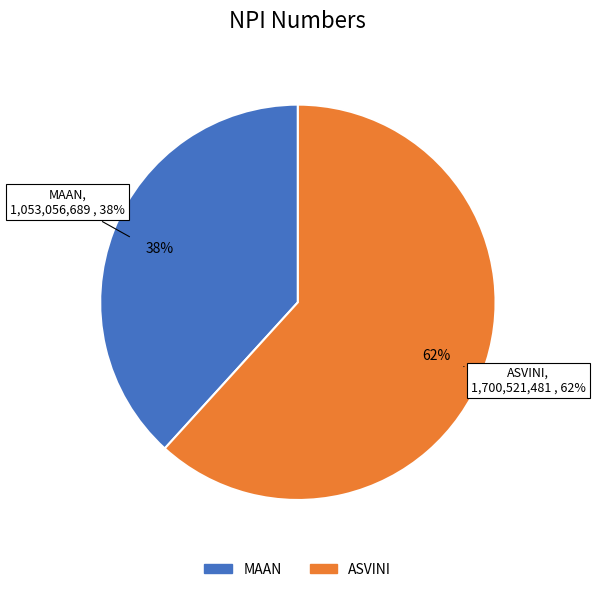

To the nearest percent, what is the difference between the ASVINI and MAAN slice percentages?

24%